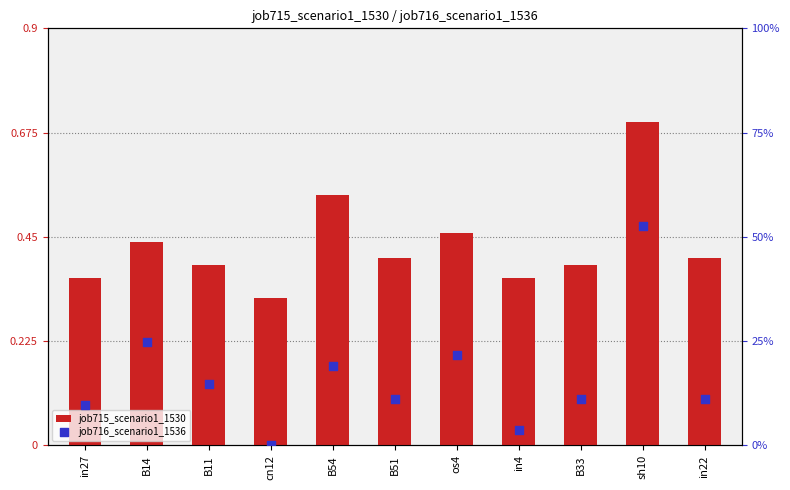

At which category is the sum across all series the highest?

sh10